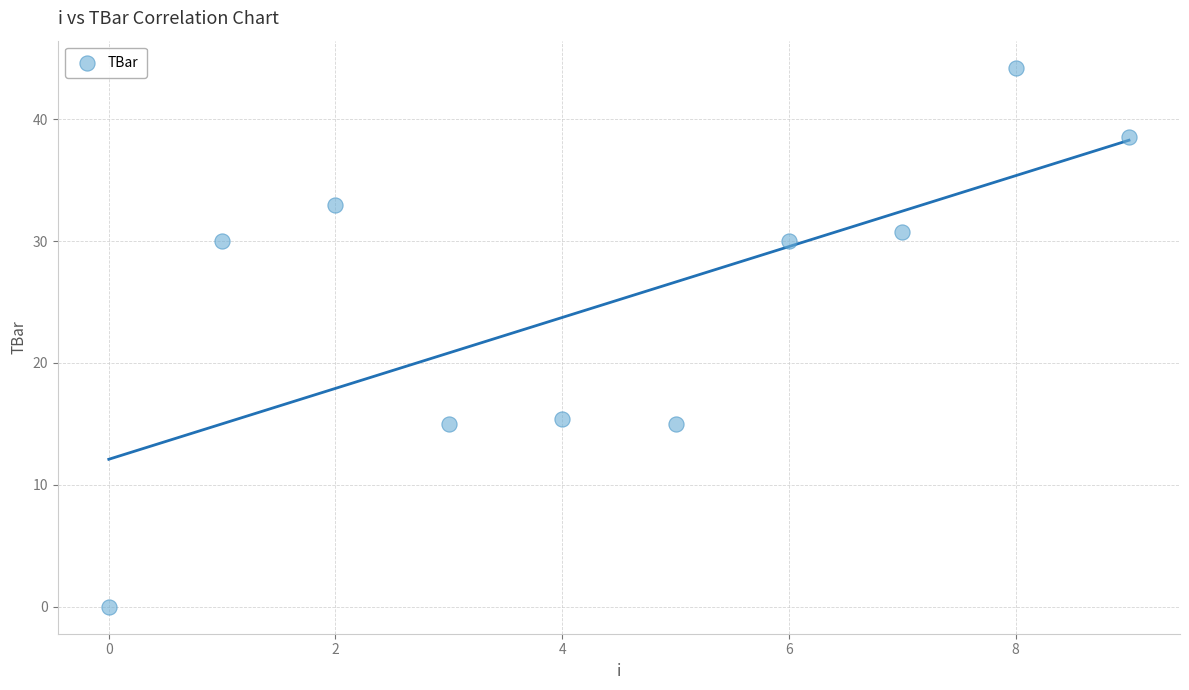

What is the average Y value?

25.2